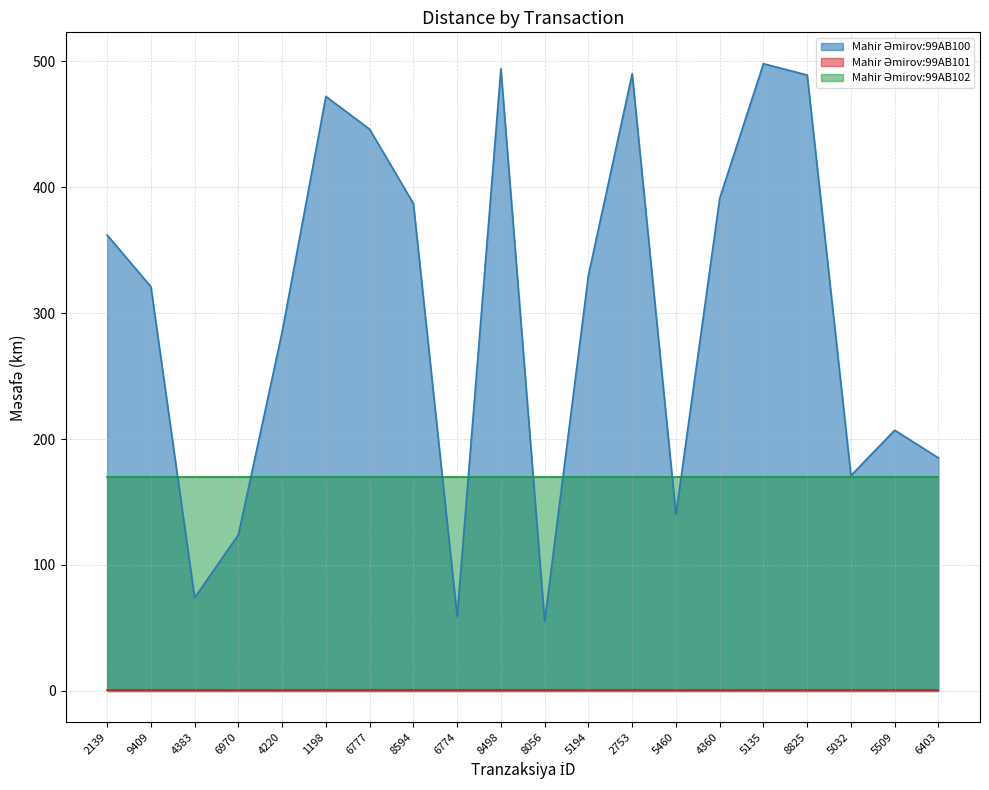

What is the average value of the Mahir Əmirov:99AB100 series?

299